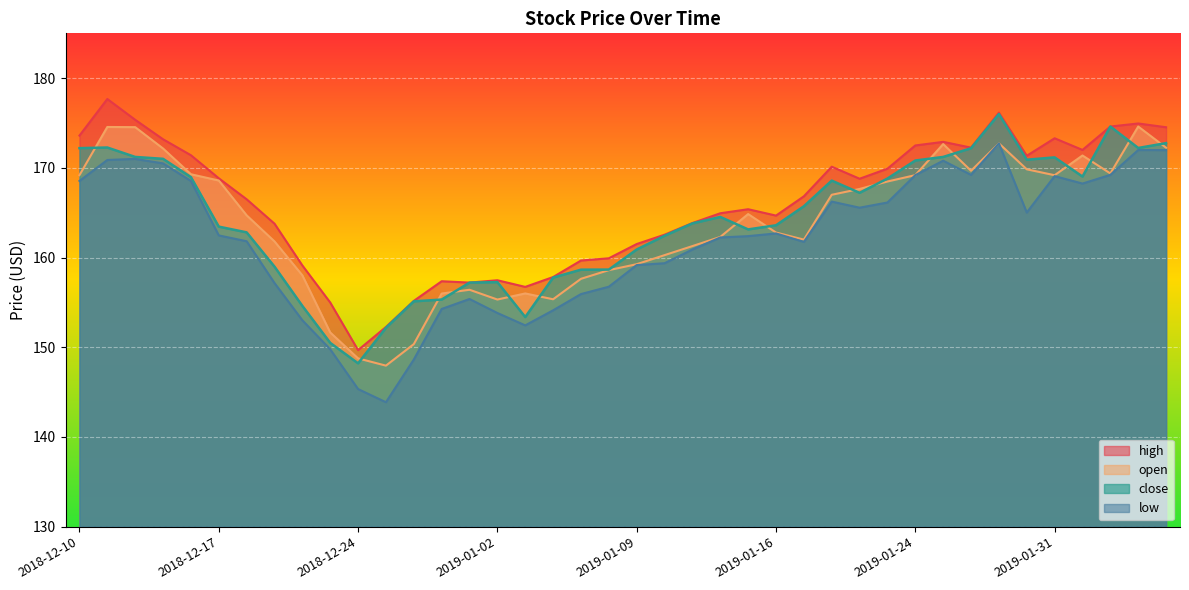

At how many categories does at least one series exceed 152?

39